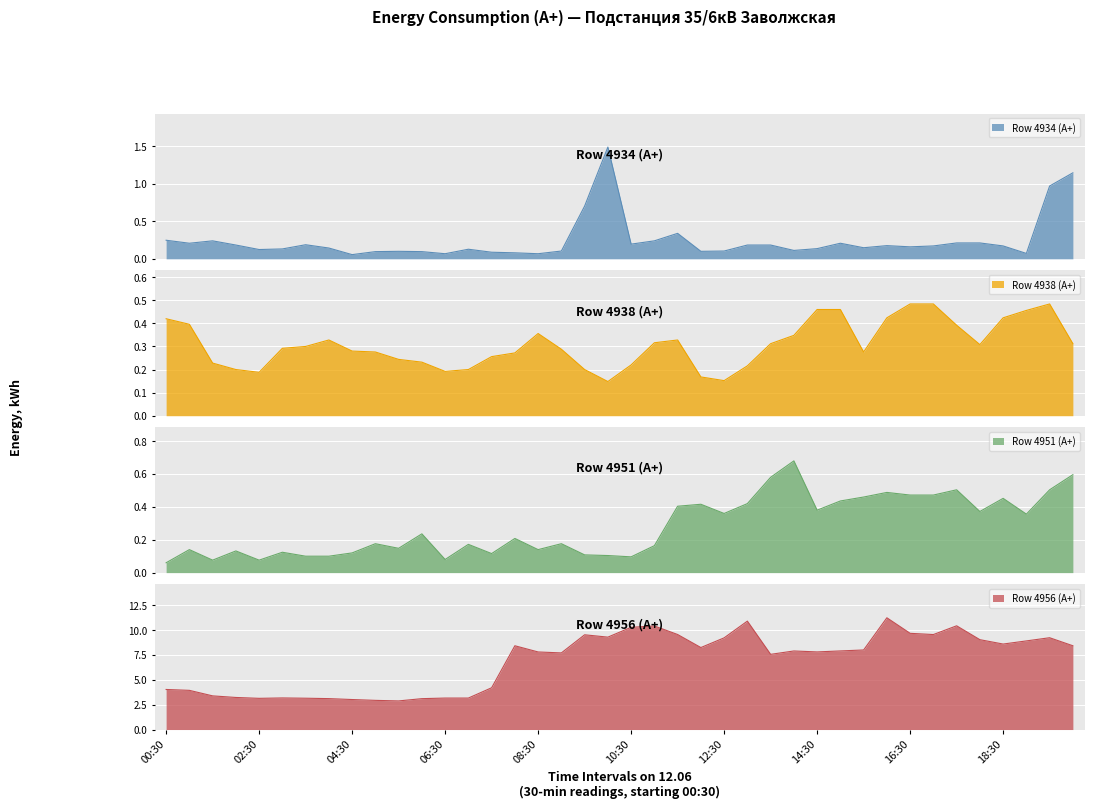

What is the label of the 29th point from the right?

06:00